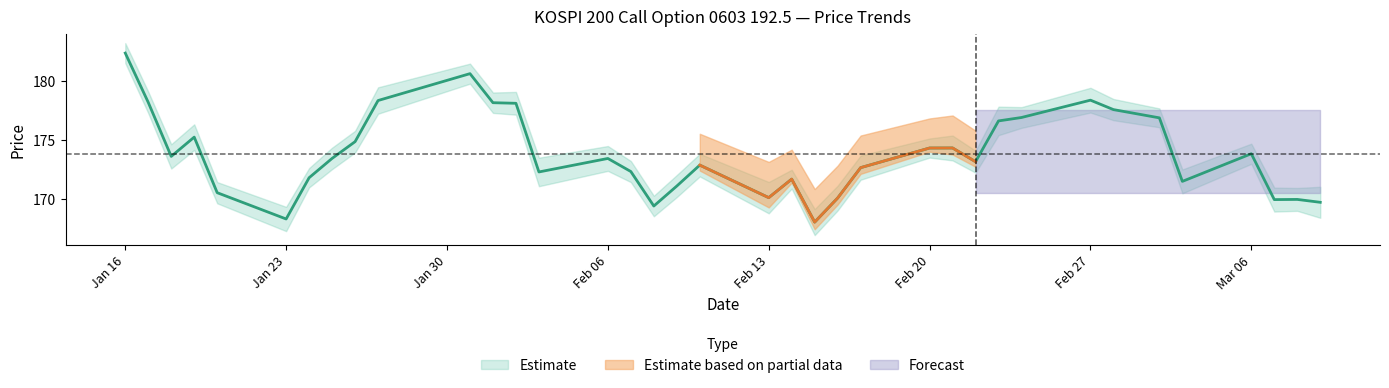

What is the total value across all series at 2006-03-08?

339.9